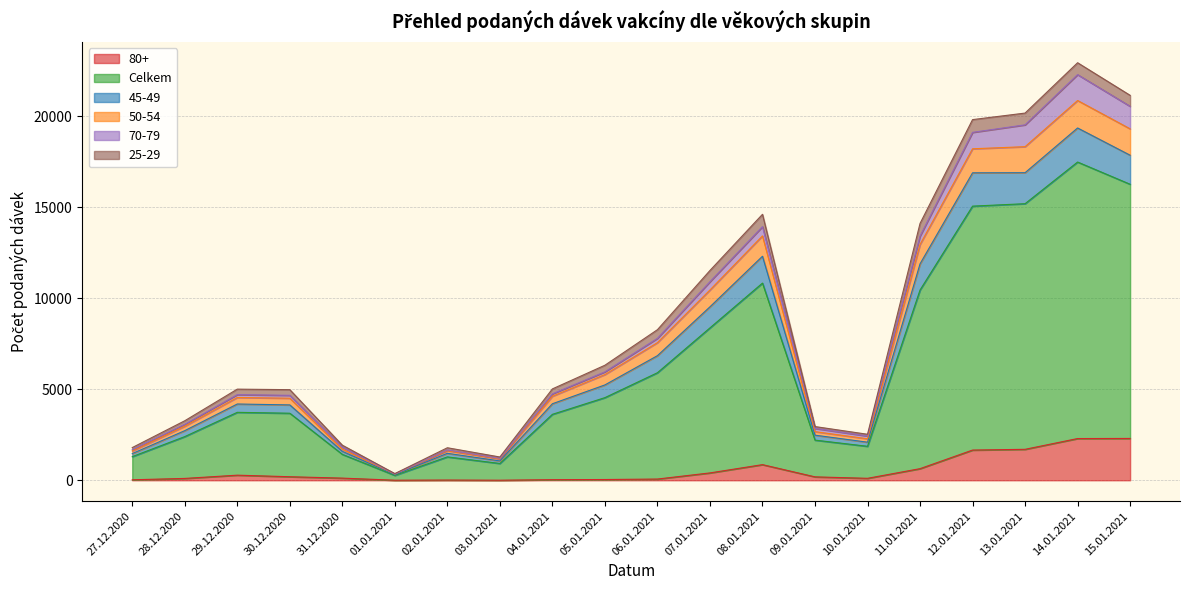

True or false: 50-54 has a value of 1935 at 02.01.2021.

False